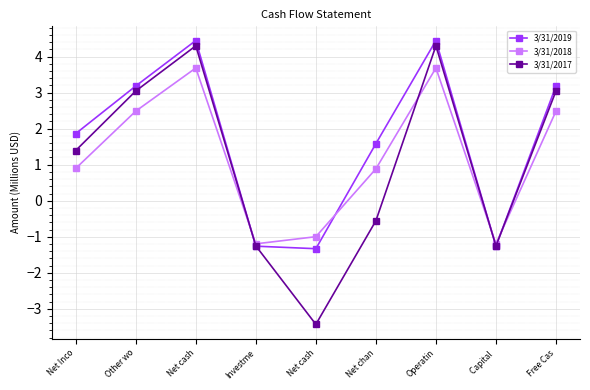

True or false: 3/31/2017 has more than 1 points higher than both neighbors.

True